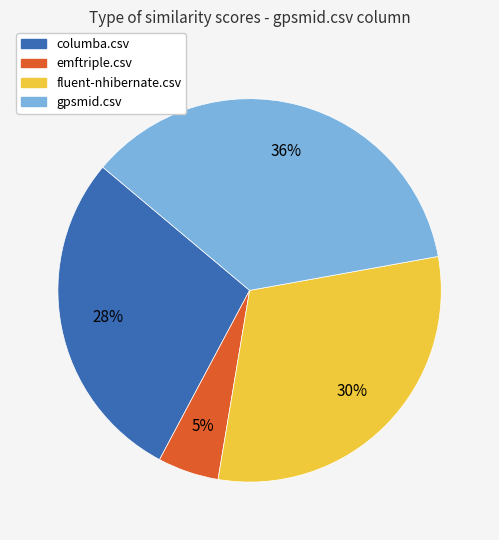

To the nearest percent, what is the difference between the largest and smallest slice percentages?

31%